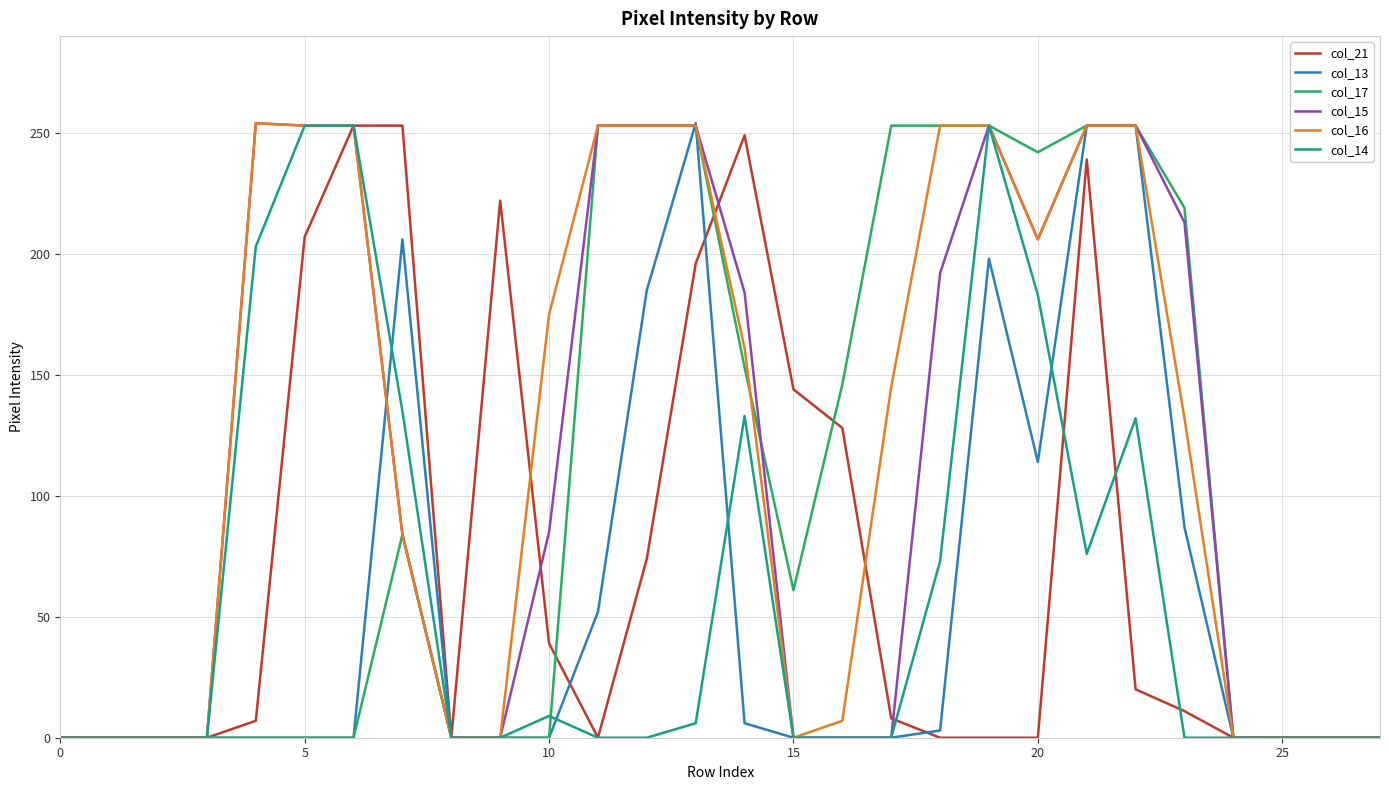

Reading right to left, what are all the values shown in this chart?

col_21: 0	0	0	0	11	20	239	0	0	0	8	128	144	249	196	74	0	39	222	0	253	253	207	7	0	0	0	0
col_13: 0	0	0	0	87	253	253	114	198	3	0	0	0	6	254	185	52	0	0	0	206	0	0	0	0	0	0	0
col_17: 0	0	0	0	219	253	253	242	253	253	253	146	61	153	253	253	253	0	0	0	84	0	0	0	0	0	0	0
col_15: 0	0	0	0	213	253	253	206	253	192	0	0	0	184	253	253	253	85	0	0	84	253	253	254	0	0	0	0
col_16: 0	0	0	0	132	253	253	206	253	253	145	7	0	161	253	253	253	175	0	0	84	253	253	254	0	0	0	0
col_14: 0	0	0	0	0	132	76	183	253	73	0	0	0	133	6	0	0	9	0	0	135	253	253	203	0	0	0	0